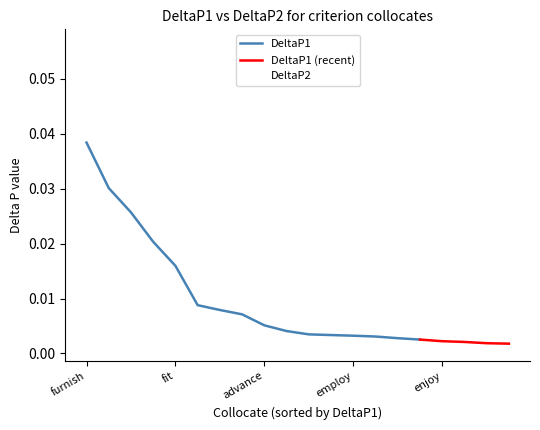

How many lines are shown in the chart?

1